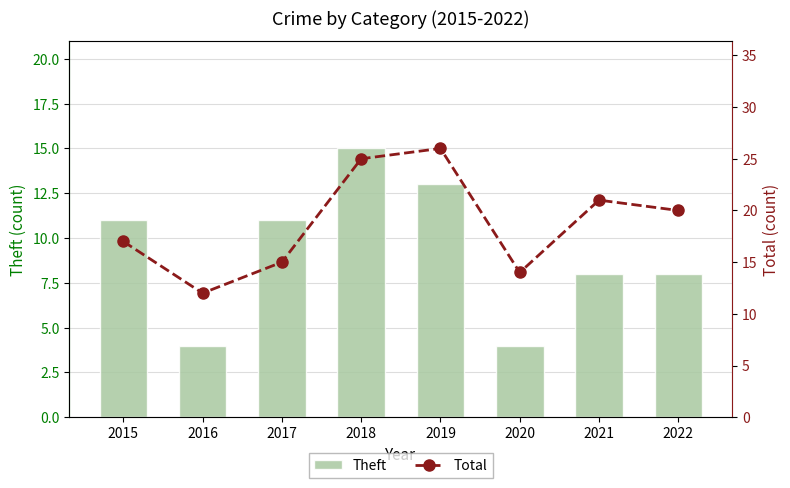

How many values in the Total series are below 20?

4